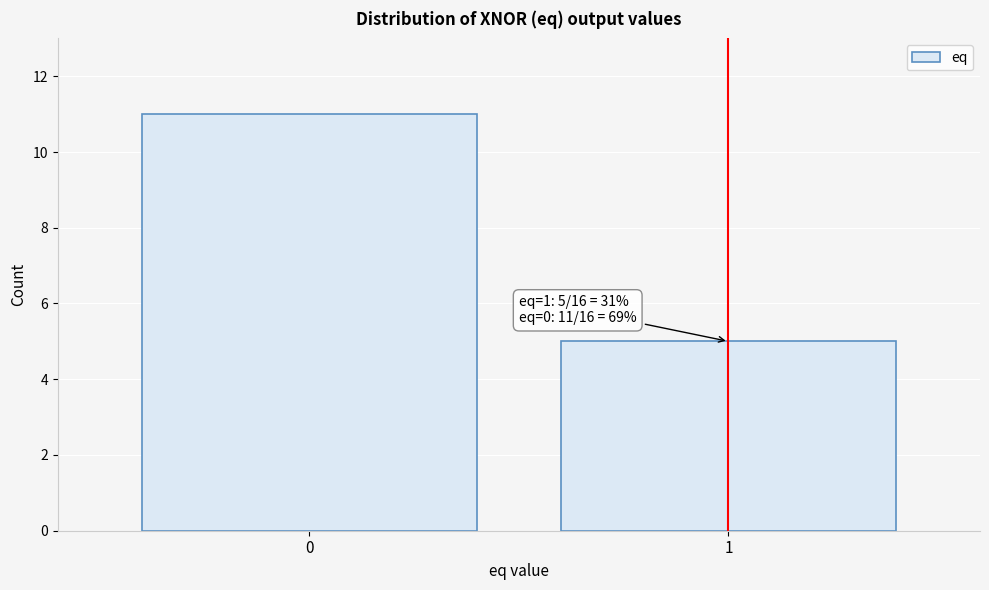

Reading right to left, extract all data points from this chart.

5	11